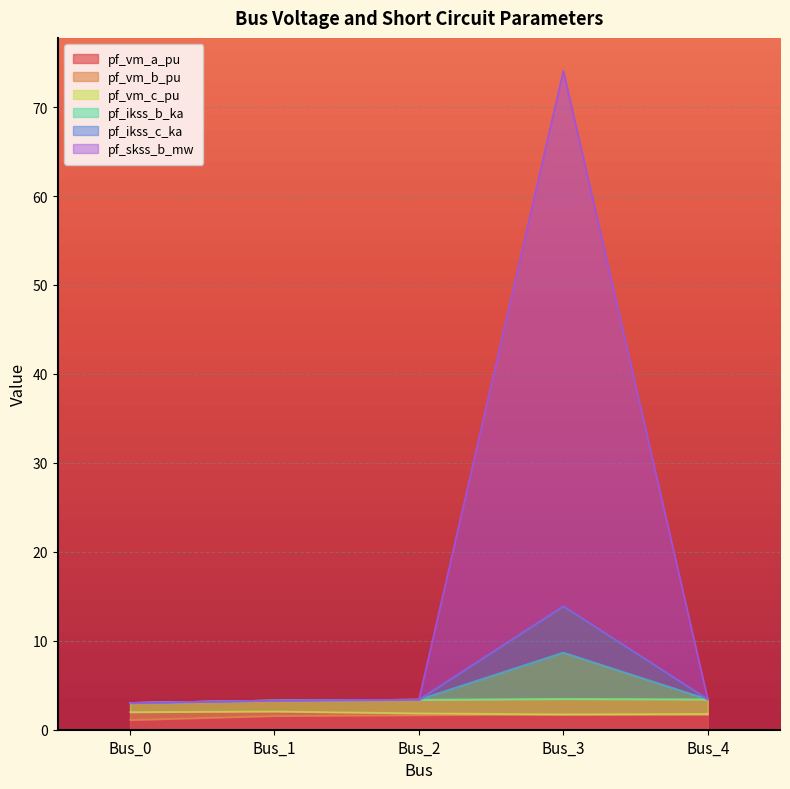

At which label does pf_vm_b_pu reach its peak?

Bus_3